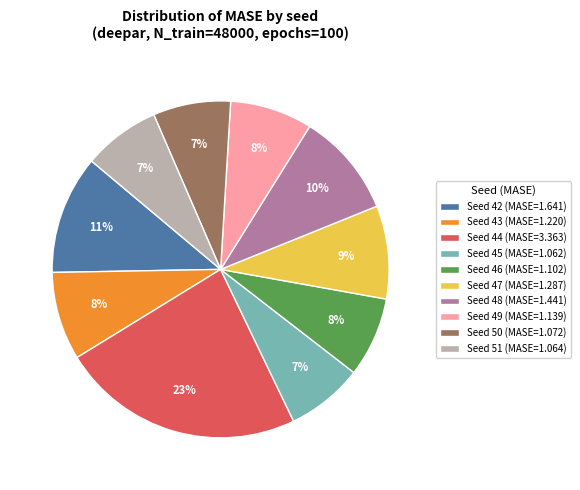

Is it true that Seed 44 (MASE=3.363) is 35% of the pie?

False